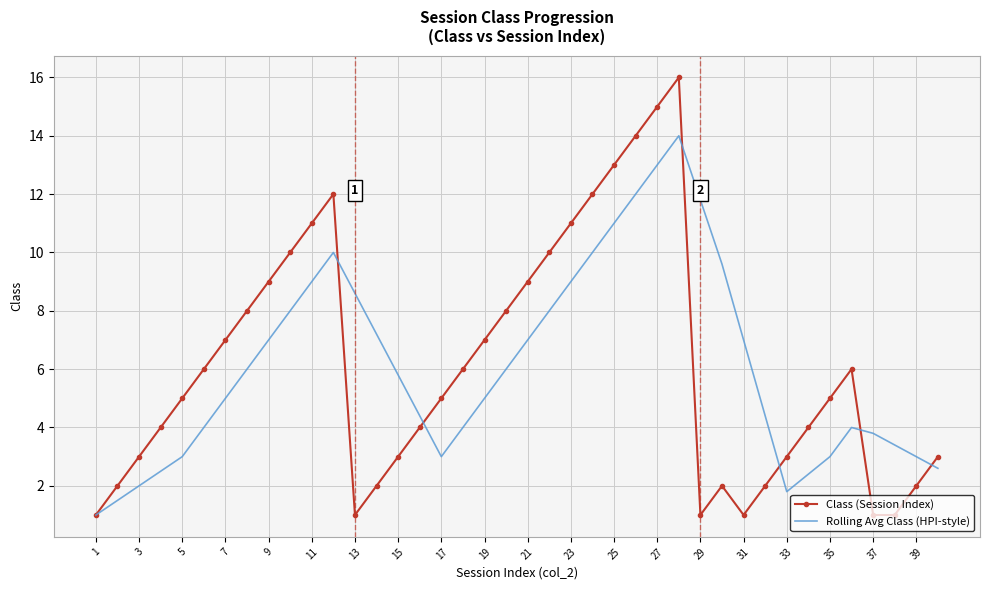

List the series in order of their peak value, lowest first.

Rolling Avg Class (HPI-style), Class (Session Index)